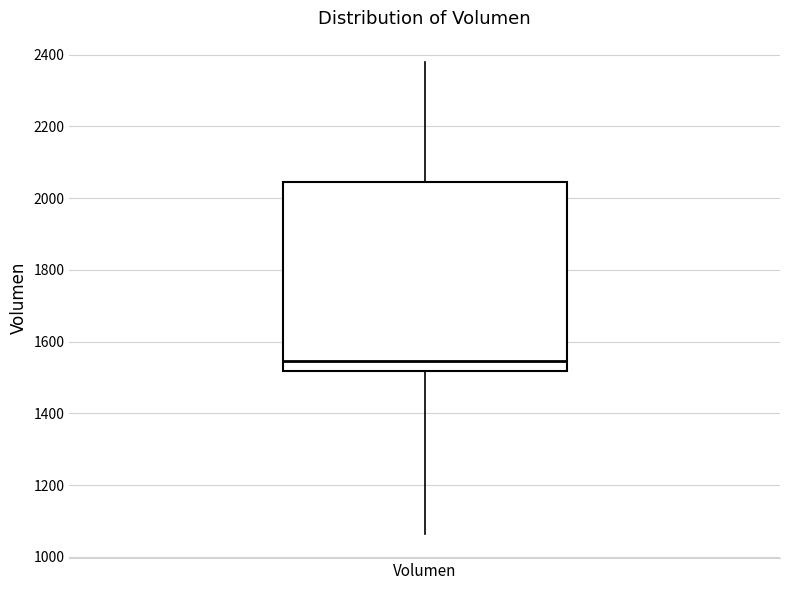

Where is the lower edge of the box for Volumen on the y-axis? The values are not printed on the chart, so give them approximately, as read against the axis.

1520